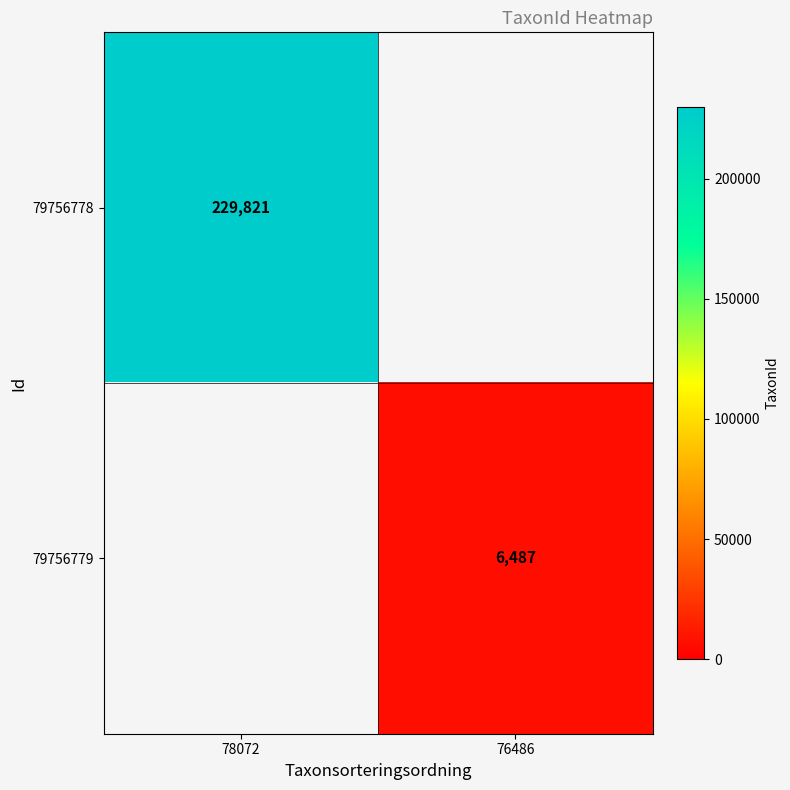

Is the value of 79756778 at 78072 greater than the value of 79756779 at 76486?

Yes